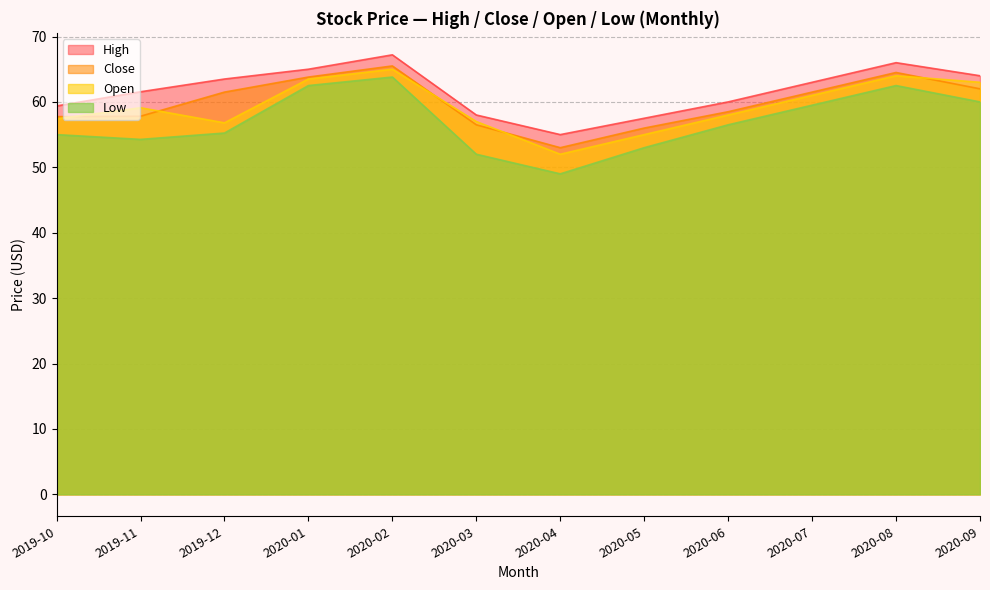

In Low, how many points are lower than both neighbors (excluding endpoints)?

2